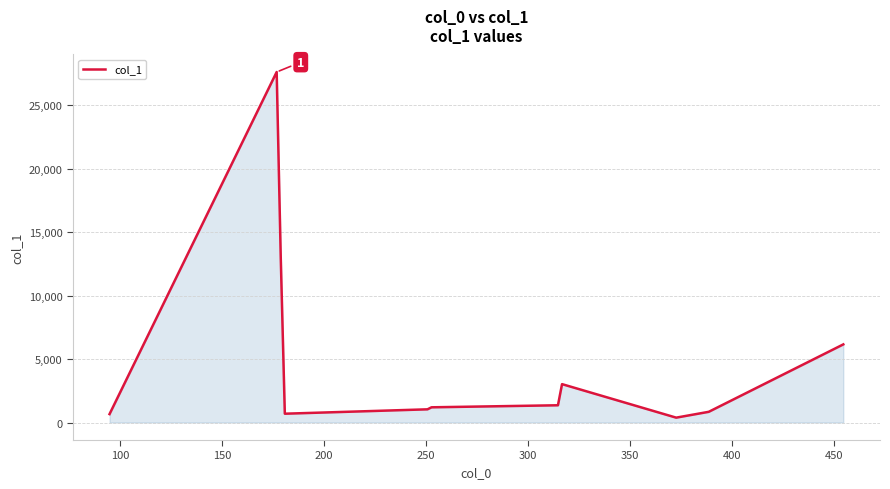

What is the difference between the maximum and minimum values?

27235.9